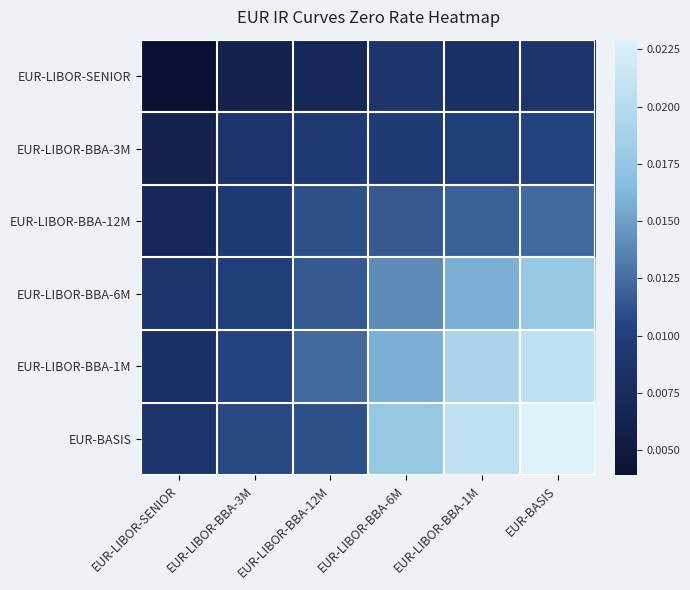

Which series has the widest spread of values?

EUR-BASIS